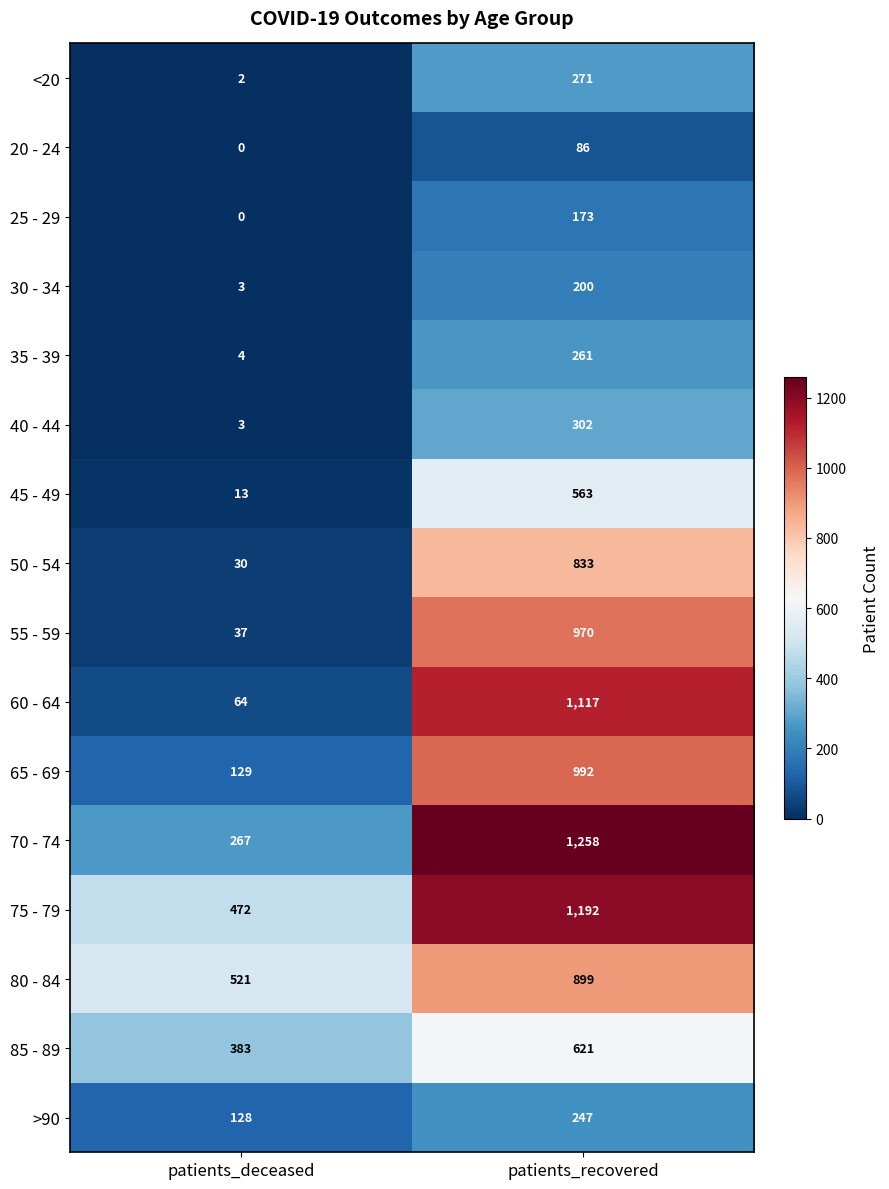

What is the difference between the highest and lowest values at patients_deceased?

521